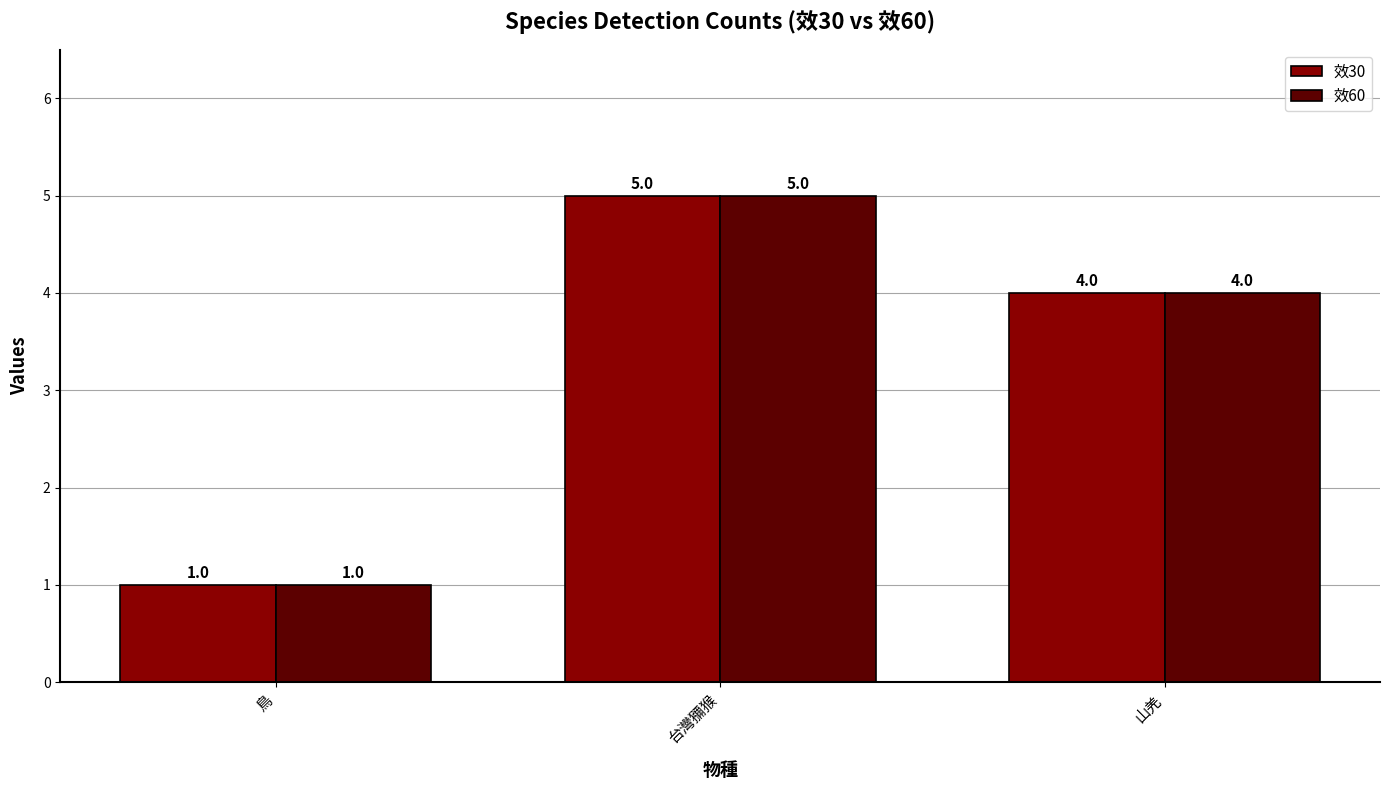

What is the difference between the 效60 values at 鳥 and 山羌?

3